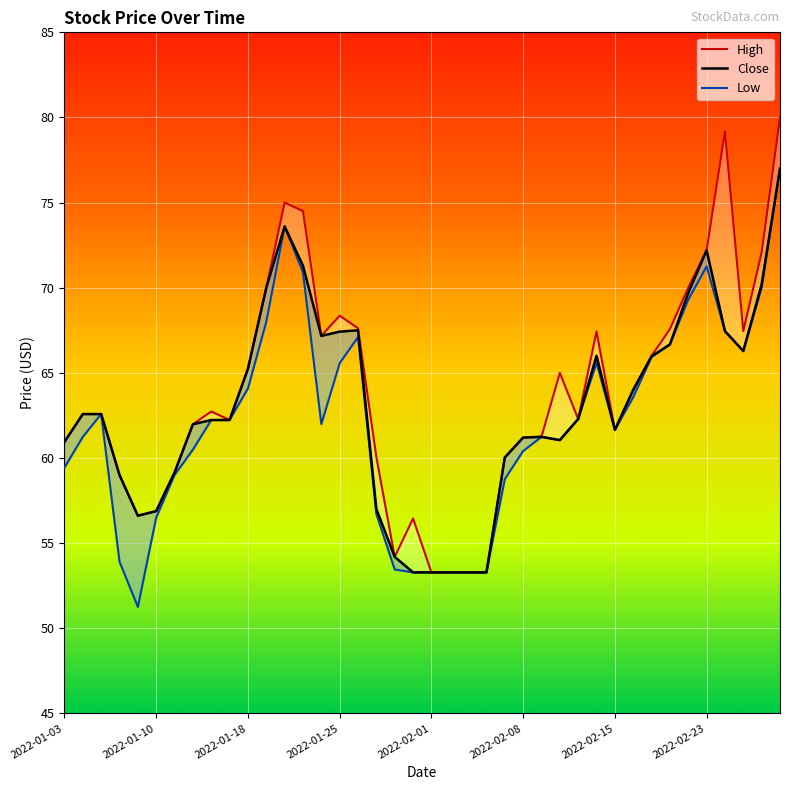

The value of Close at 29 is 66.0. True or false?

True